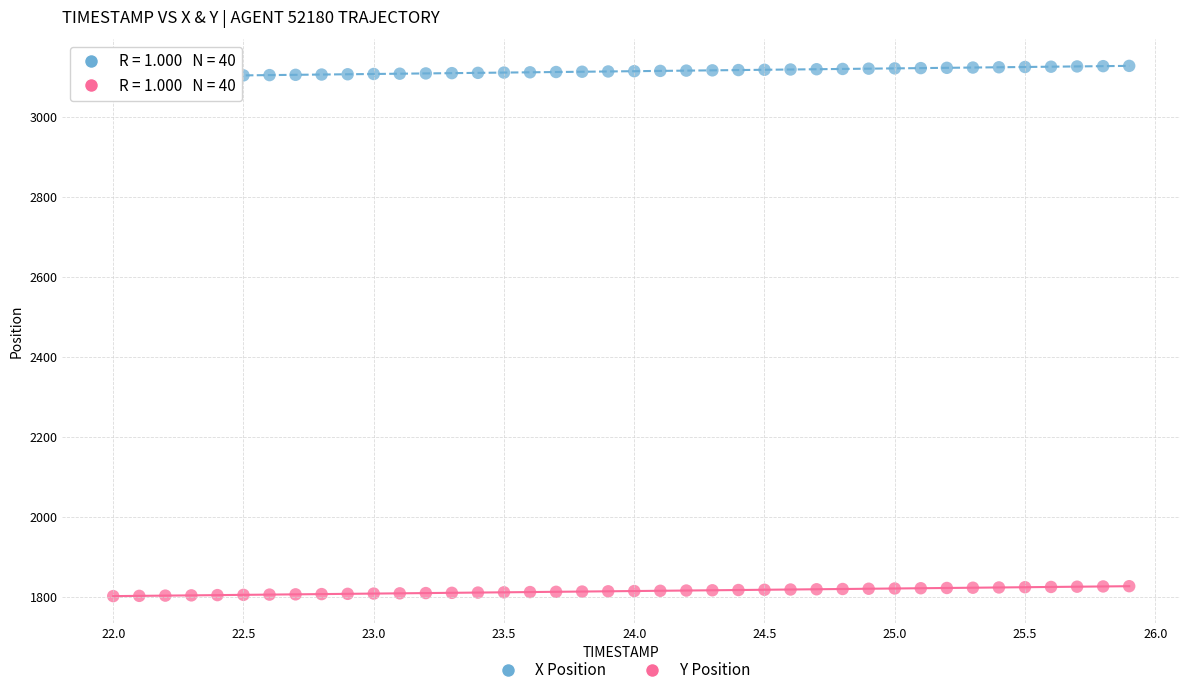

Across all data points, what is the range of X values (max minus min)?

3.9